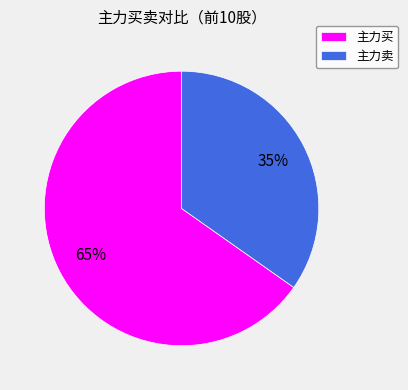

Combined, do 主力买 and 主力卖 account for over 50%?

Yes